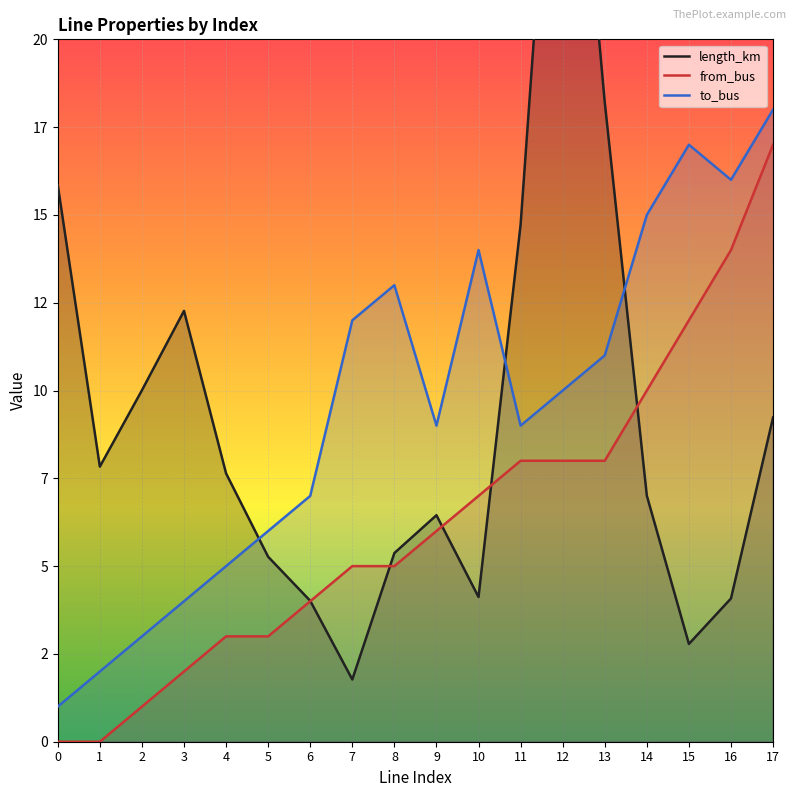

What is the difference between the from_bus values at 0 and 8?

5.0